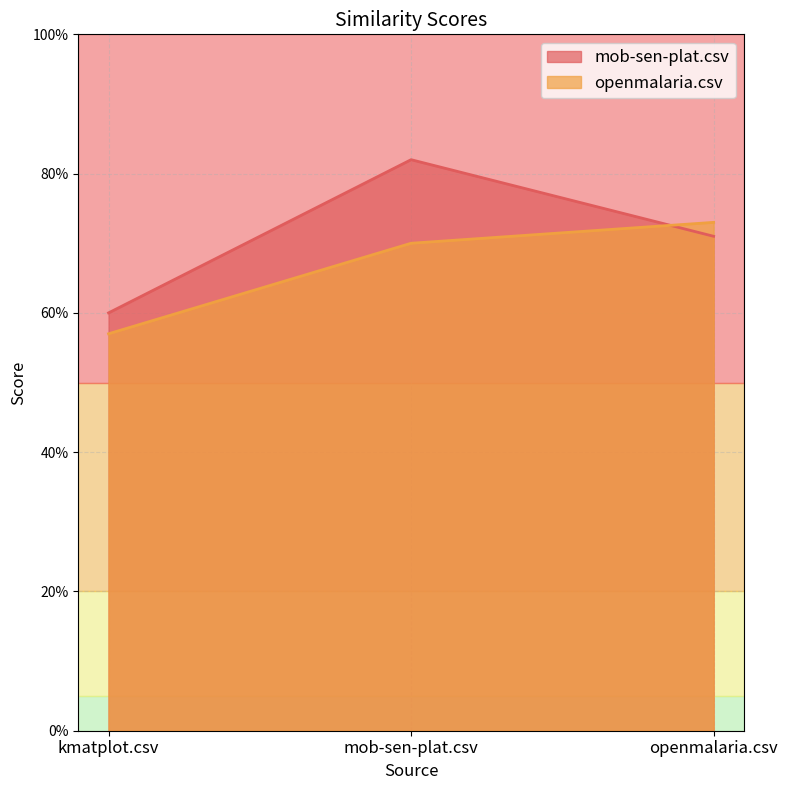

Reading left to right, list all the values displayed in this chart.

mob-sen-plat.csv: 0.6	0.8	0.7
openmalaria.csv: 0.6	0.7	0.7